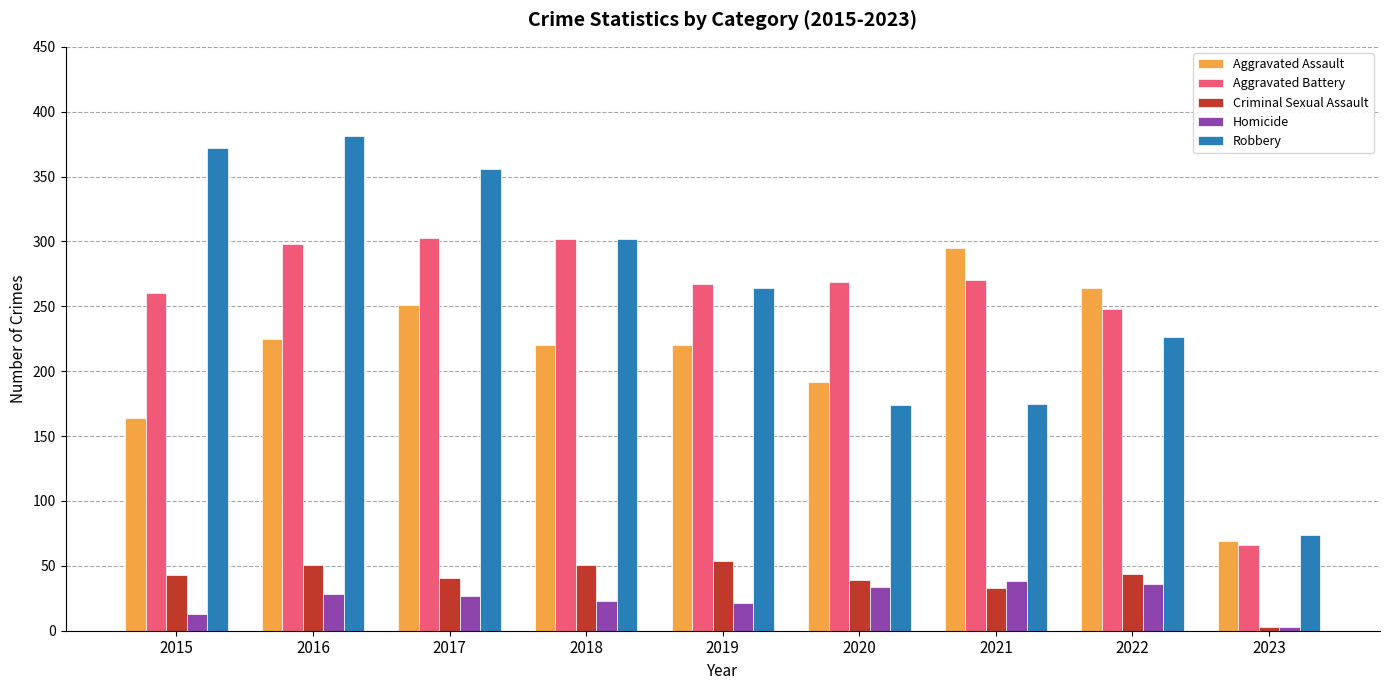

What is the difference between the Robbery values at 2019 and 2020?

90